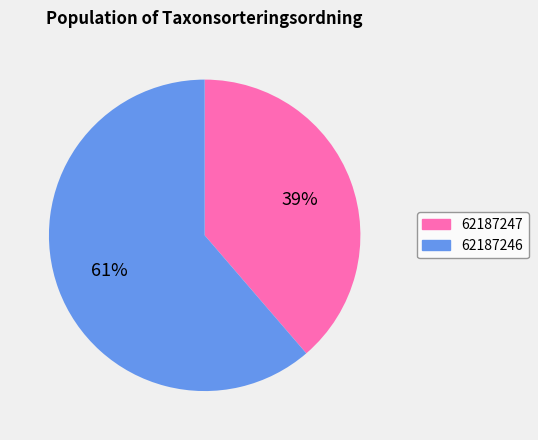

To the nearest percent, what is the combined percentage of 62187246 and 62187247?

100%